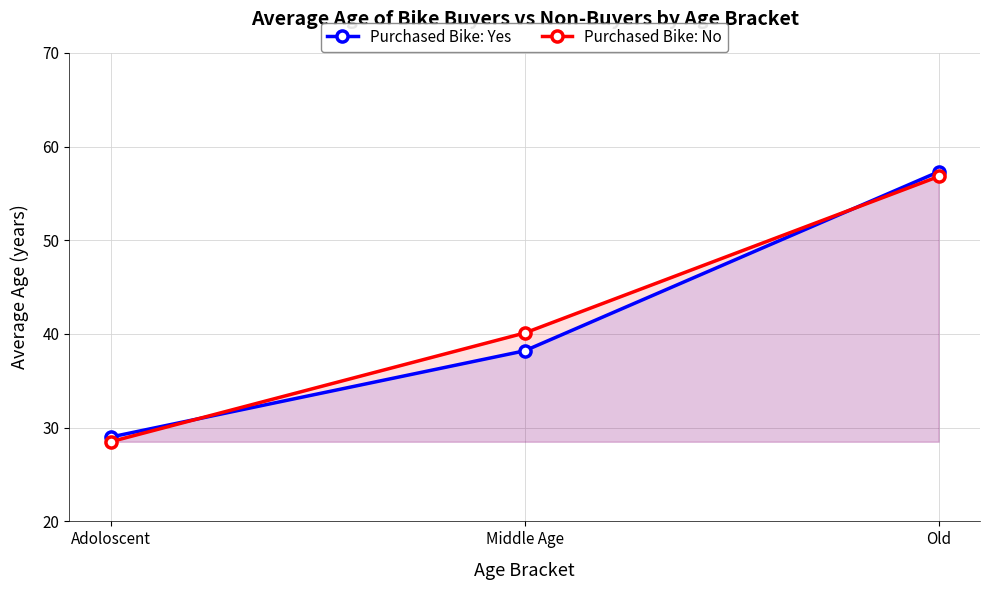

The Purchased Bike: No series shows 40.1 at Middle Age. True or false?

True